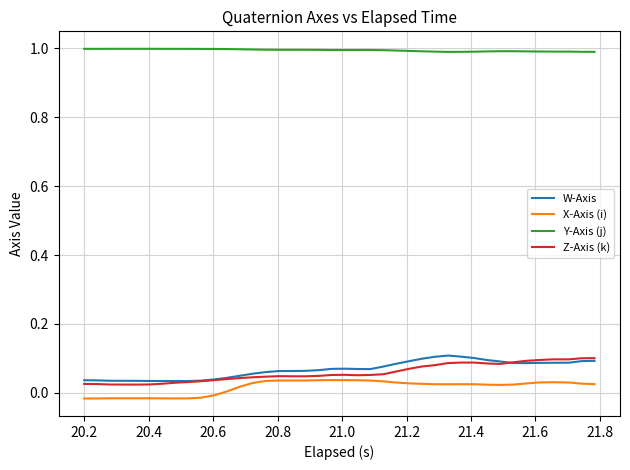

True or false: X-Axis (i) and Y-Axis (j) cross at least once.

False